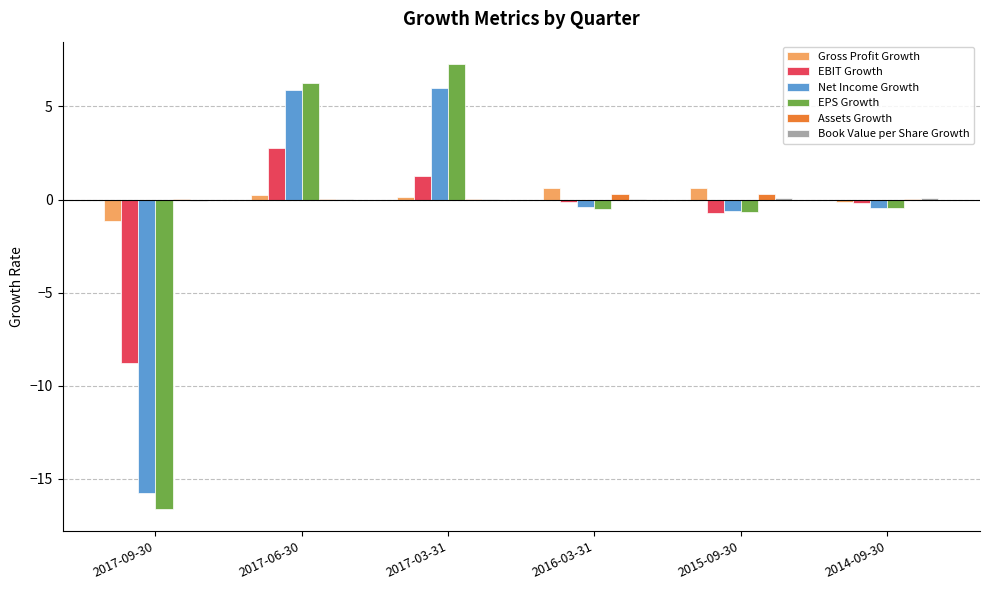

The Gross Profit Growth series shows 0.1 at 2017-03-31. True or false?

True